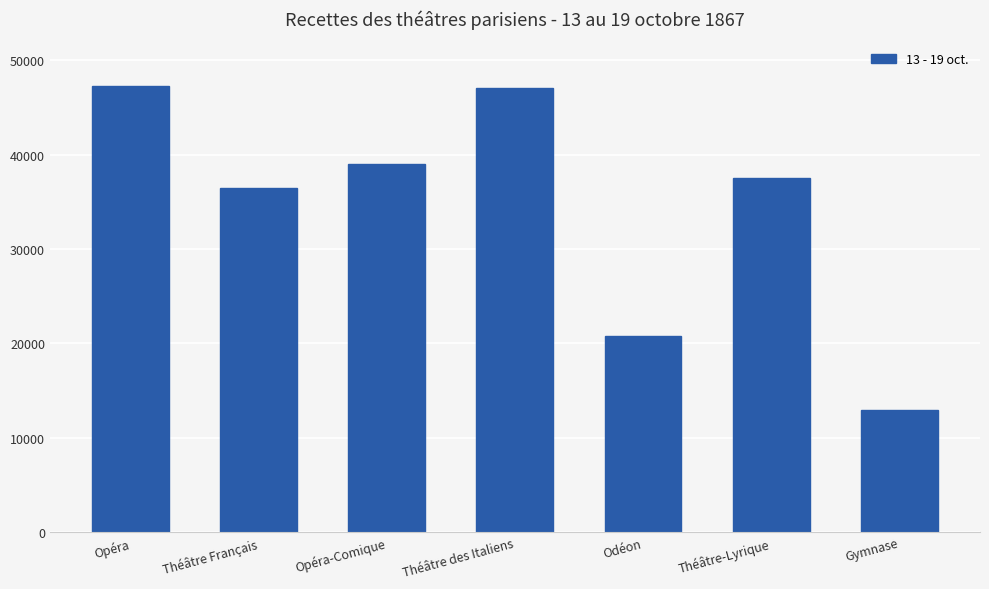

What is the smallest value displayed?

12890.5